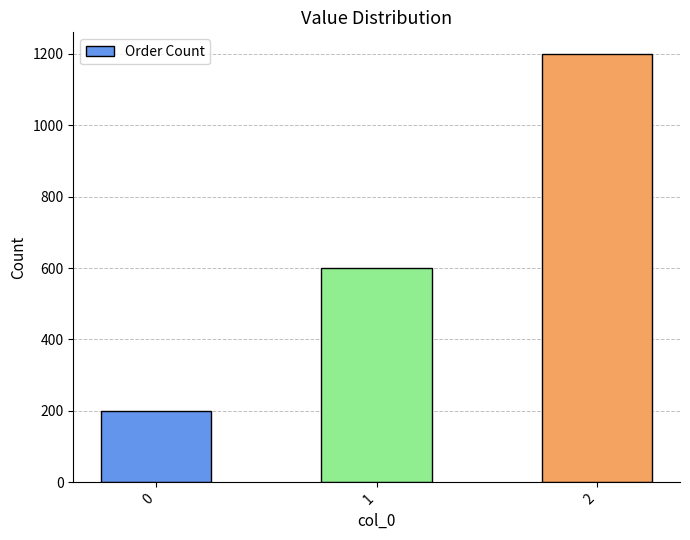

Reading left to right, list all the values displayed in this chart.

0=200	1=600	2=1200